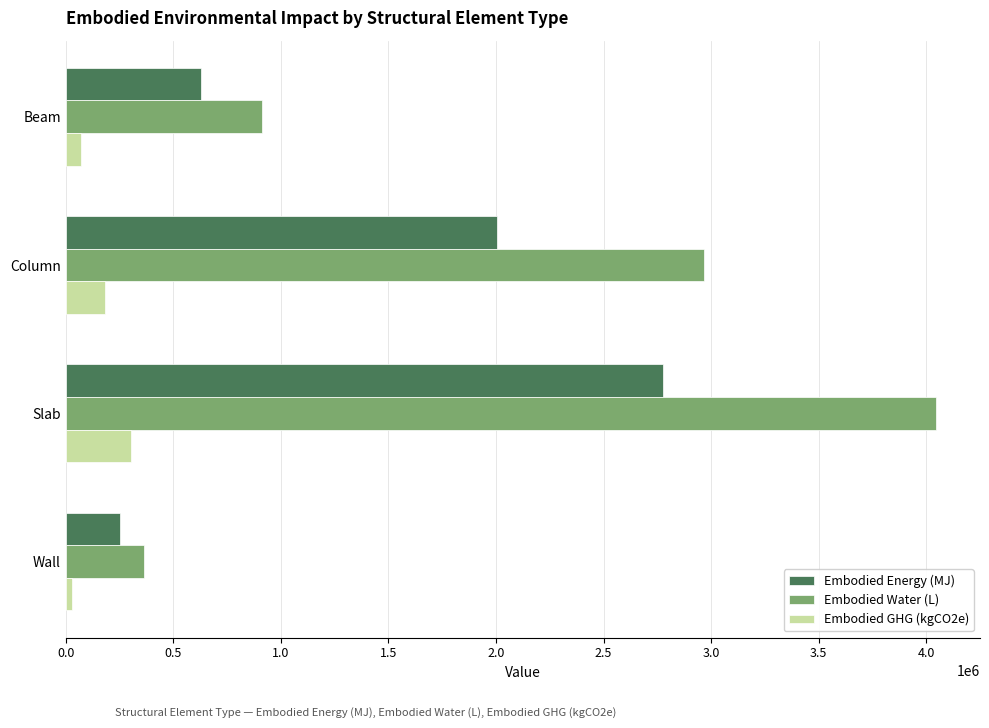

At which category is the sum across all series the highest?

Slab